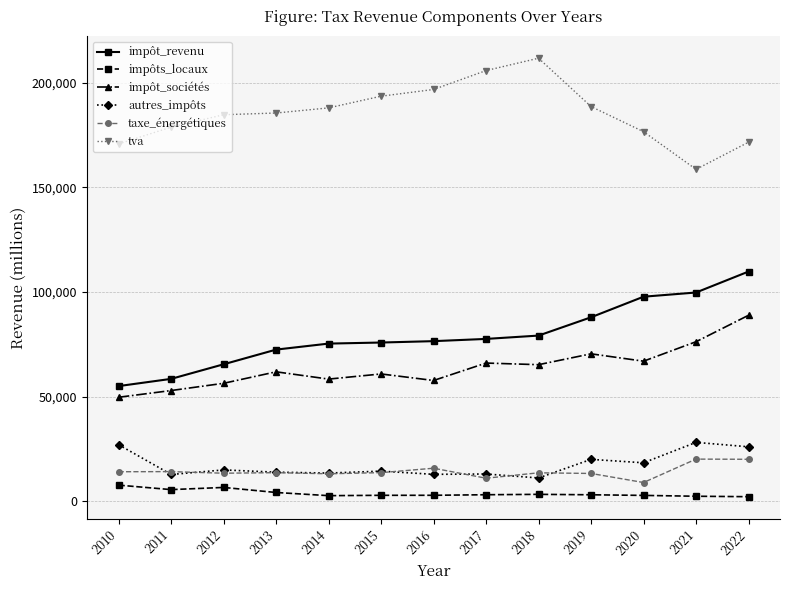

What are all the series names shown in the legend?

impôt_revenu, impôts_locaux, impôt_sociétés, autres_impôts, taxe_énergétiques, tva